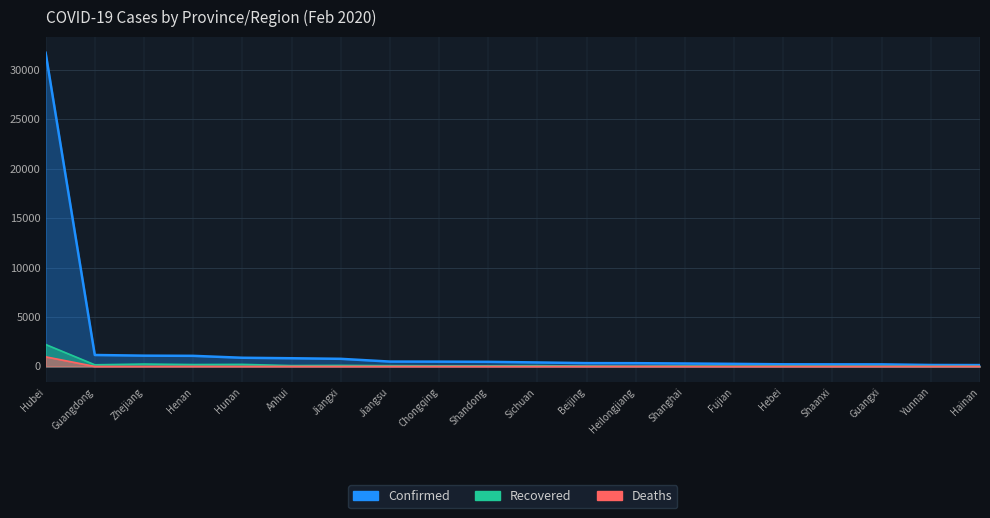

True or false: Deaths and Confirmed cross at least once.

False